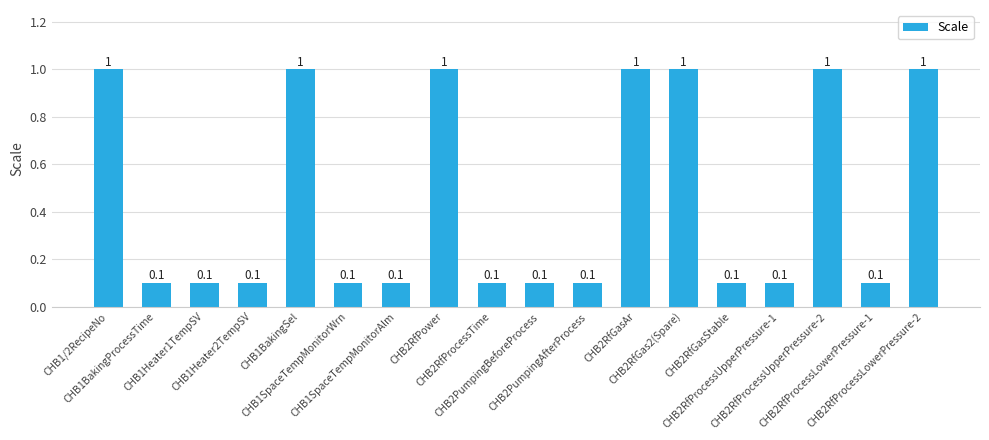

What is the maximum value shown in the chart?

1.0